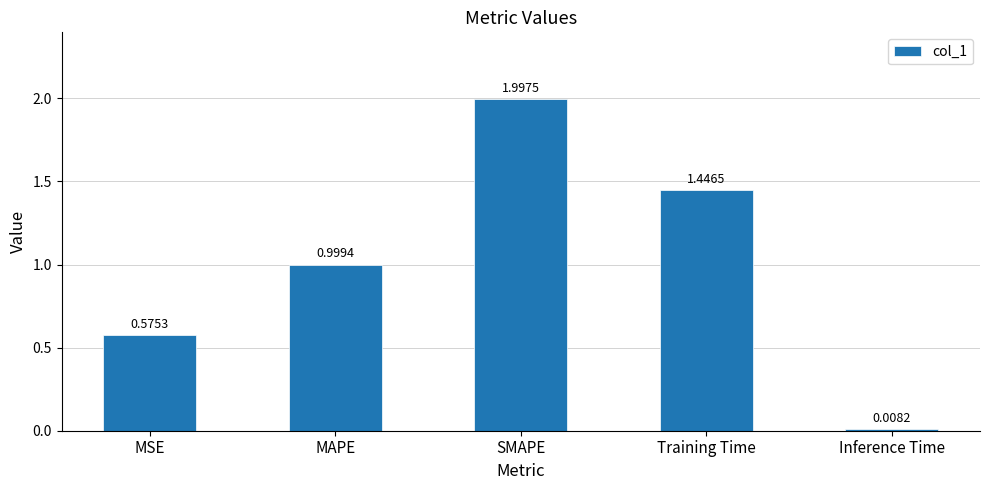

Rank the categories by value from lowest to highest.

Inference Time, MSE, MAPE, Training Time, SMAPE